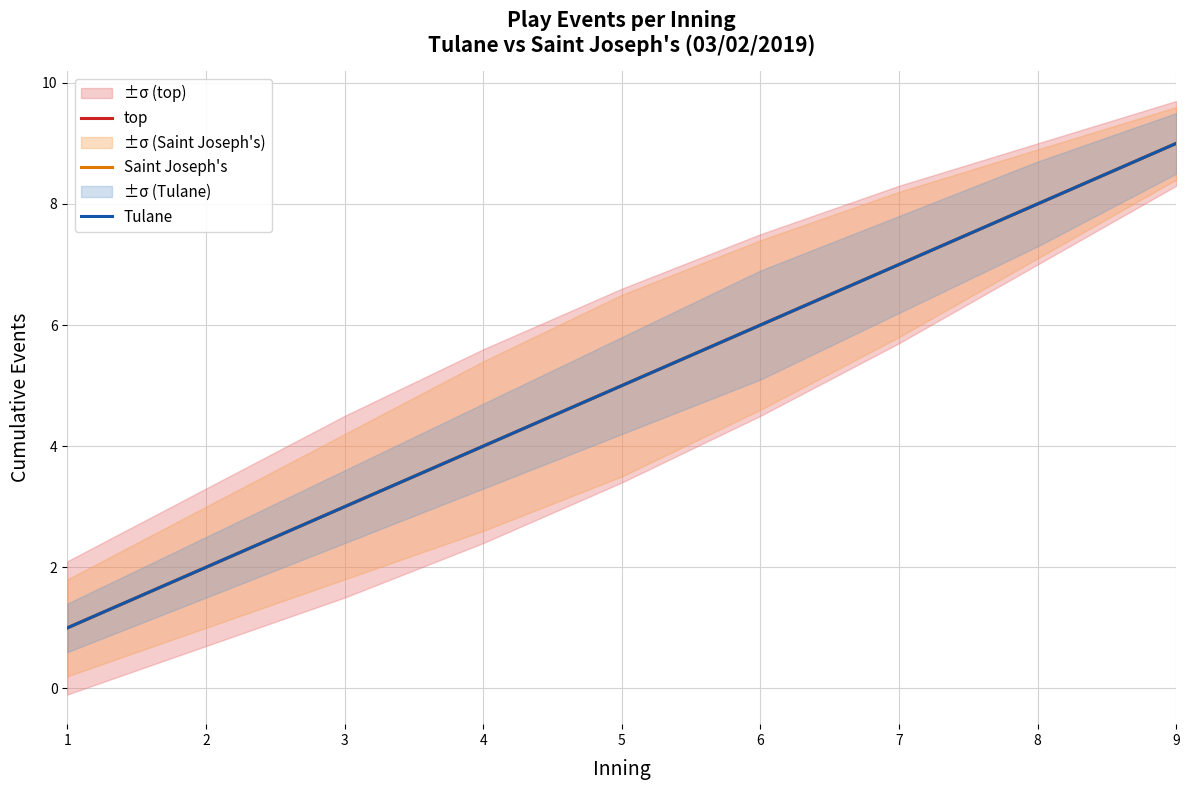

True or false: top and Saint Joseph's intersect in this chart.

False